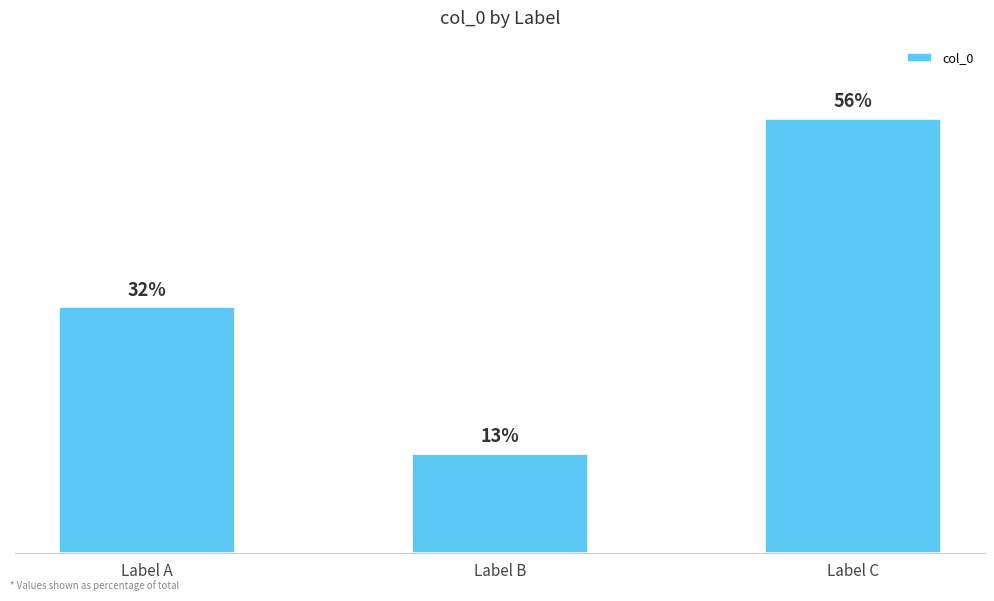

Which category has the lowest value across all series?

Label B